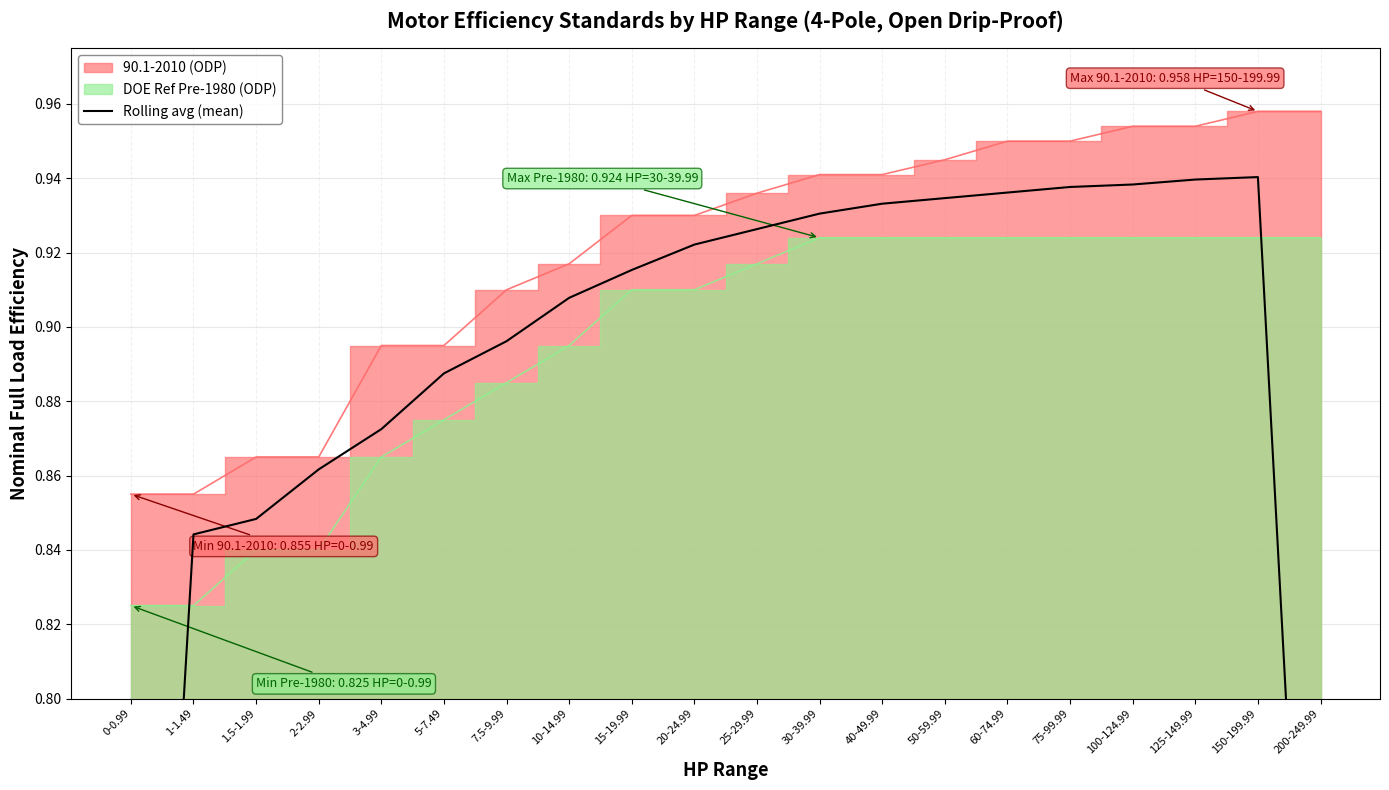

Rank the categories by value from highest to lowest.

150-199.99, 125-149.99, 100-124.99, 75-99.99, 60-74.99, 50-59.99, 40-49.99, 30-39.99, 25-29.99, 20-24.99, 15-19.99, 10-14.99, 7.5-9.99, 5-7.49, 3-4.99, 2-2.99, 1.5-1.99, 1-1.49, 200-249.99, 0-0.99